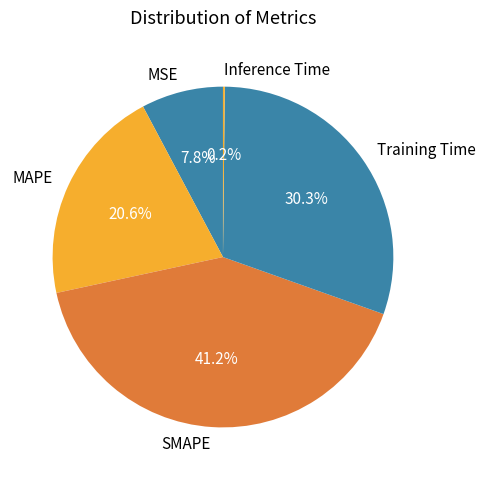

To the nearest percent, what is the difference between the SMAPE and Training Time slice percentages?

11%